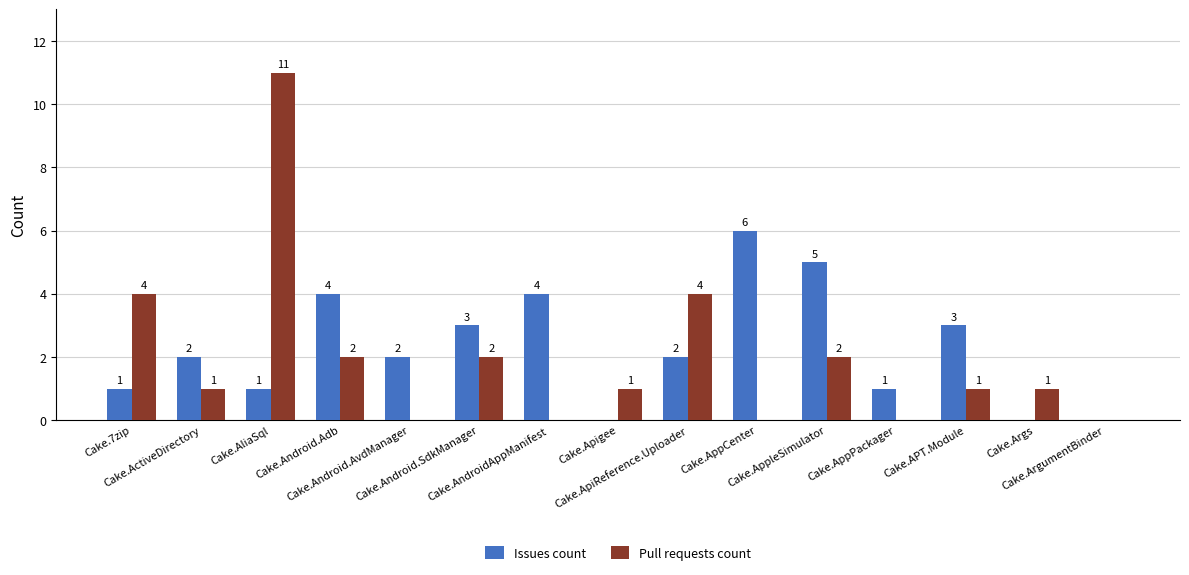

What is the sum of all Pull requests count values?

29